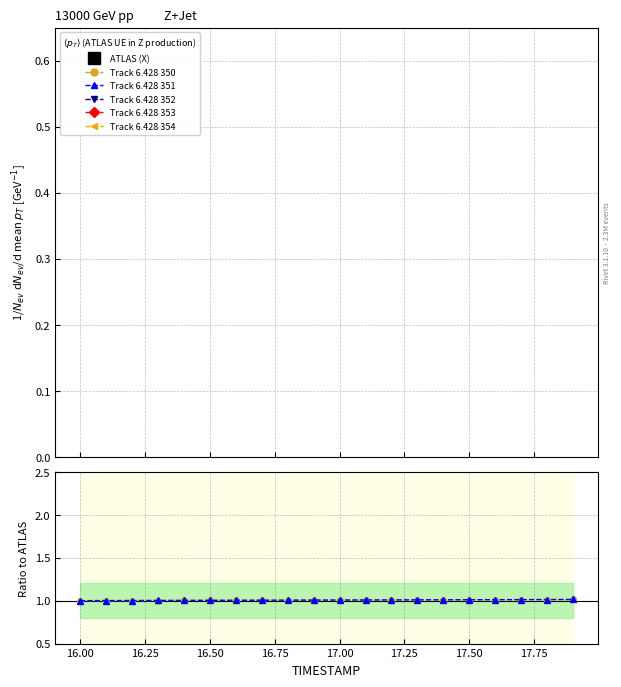

True or false: Track 6.428 354 has more than 1 points higher than both neighbors.

False